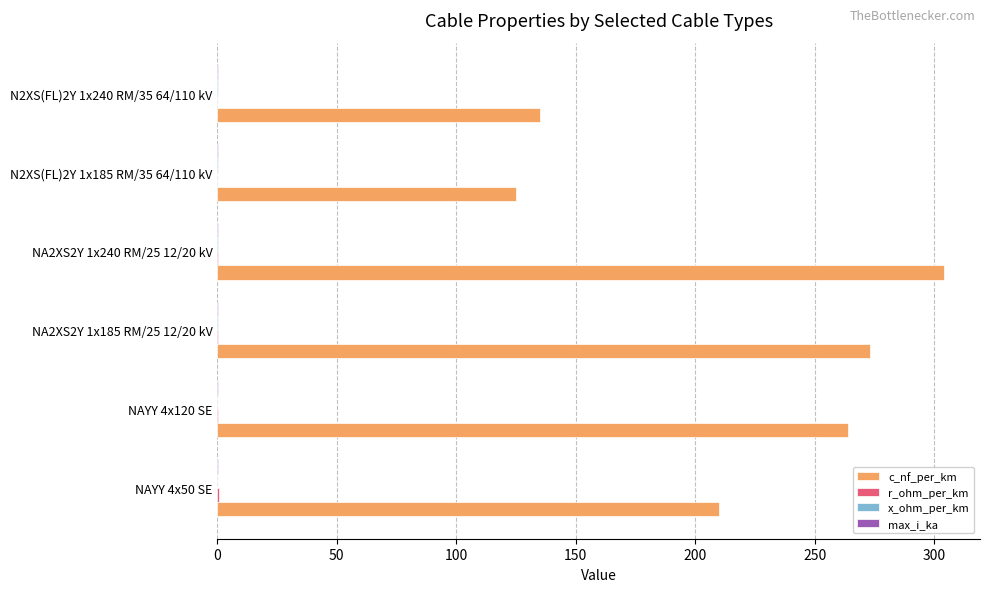

Where is c_nf_per_km nearest to the value 214?

NAYY 4x50 SE